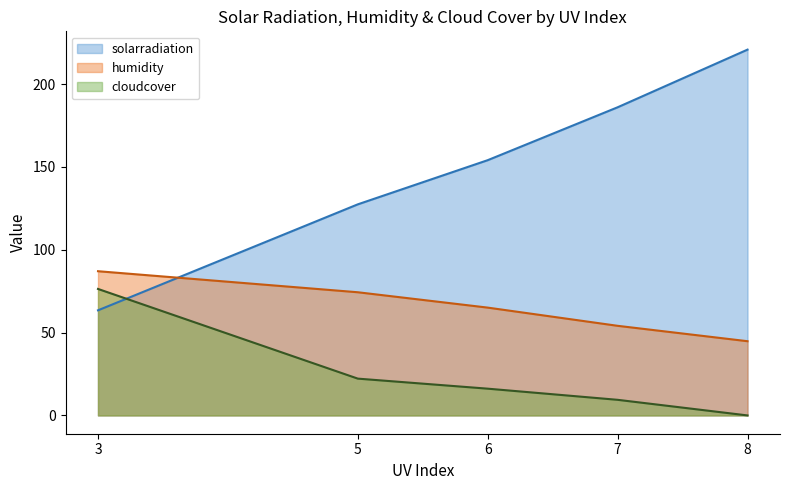

Which series has the widest spread of values?

solarradiation